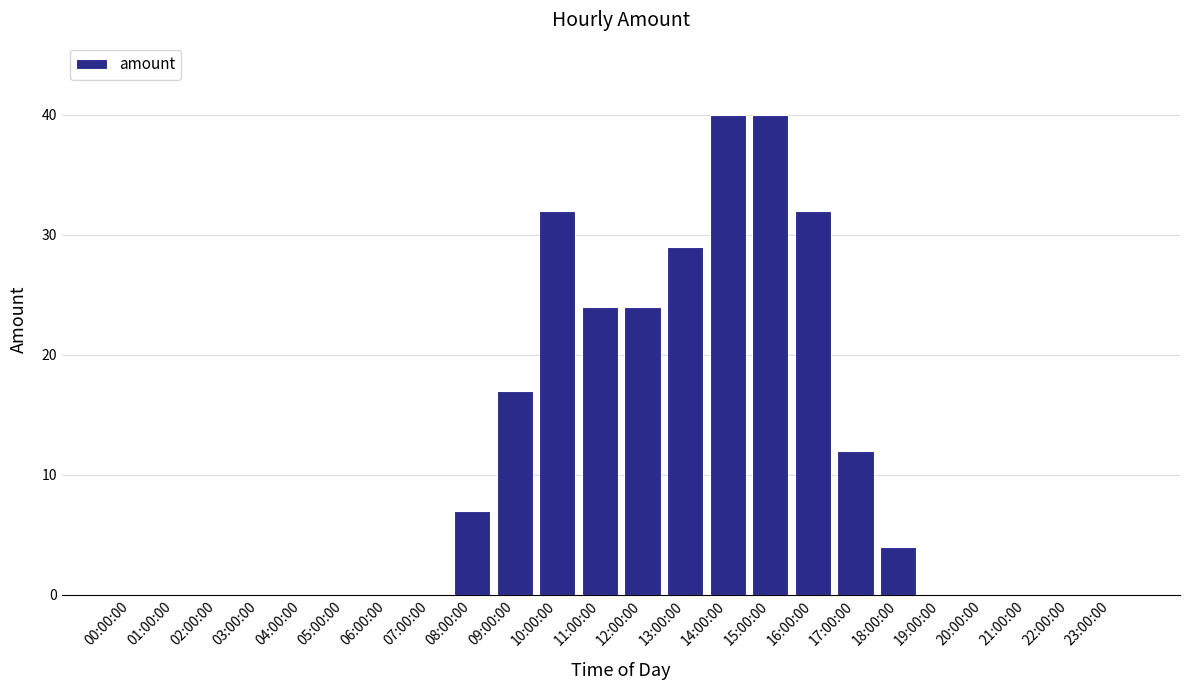

What is the average value?

11